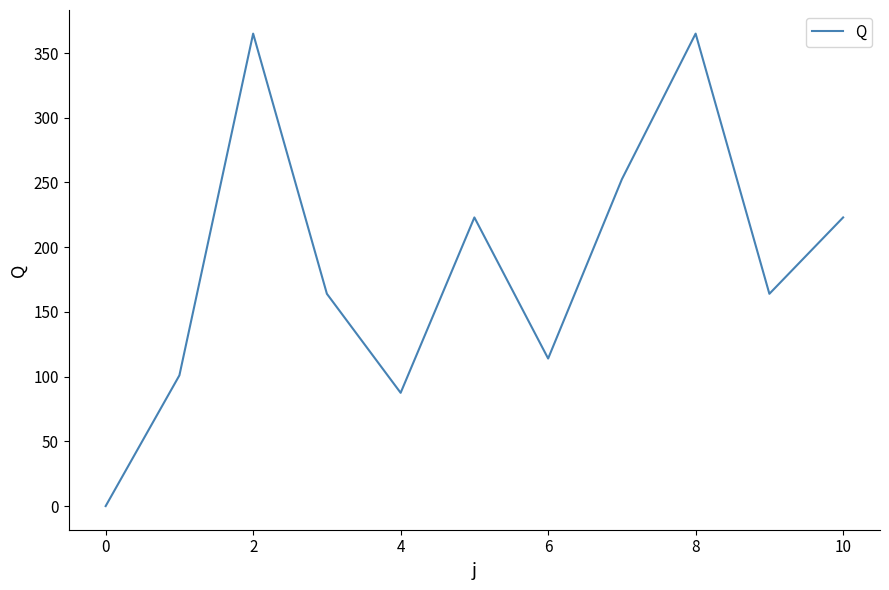

What is the difference between the maximum and minimum values?

365.0